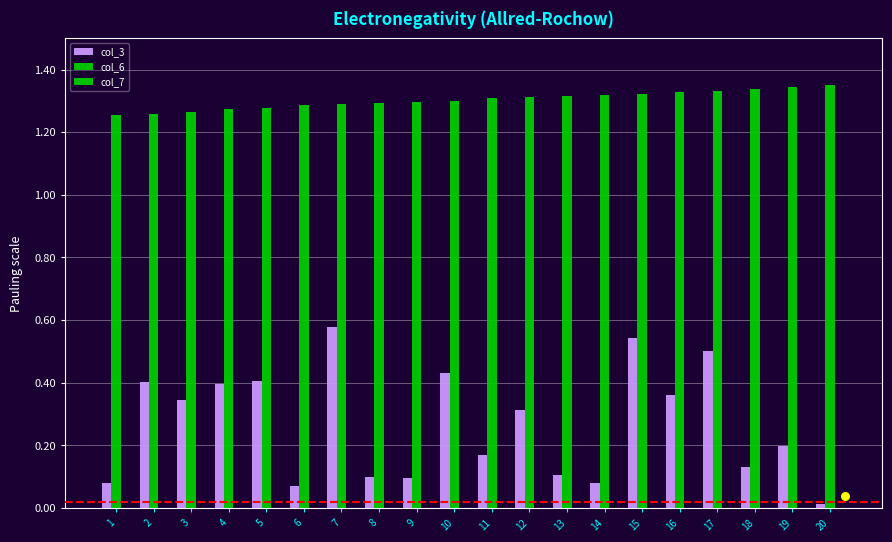

Which series contains the highest Y value?

col_6